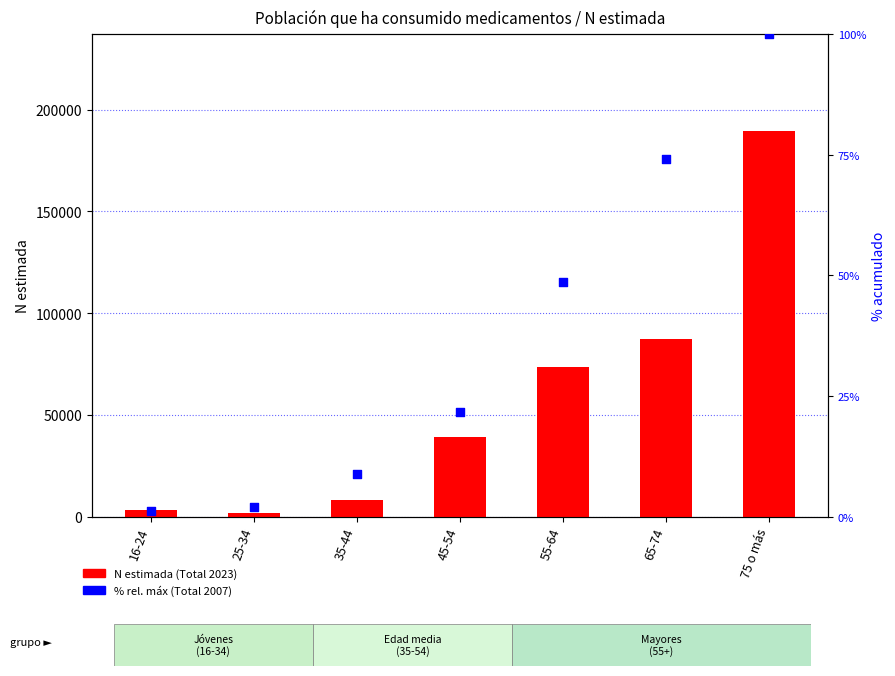

Which series reaches the minimum Y coordinate?

Total 2007